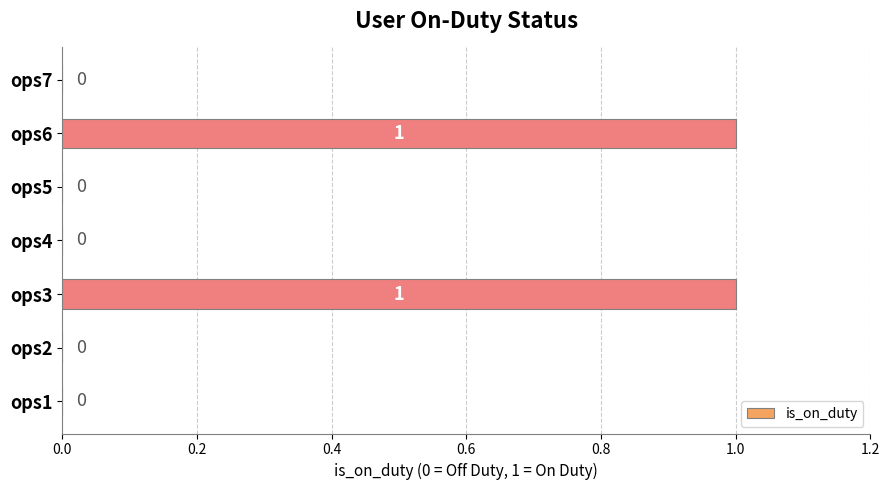

What is the greatest value displayed?

1